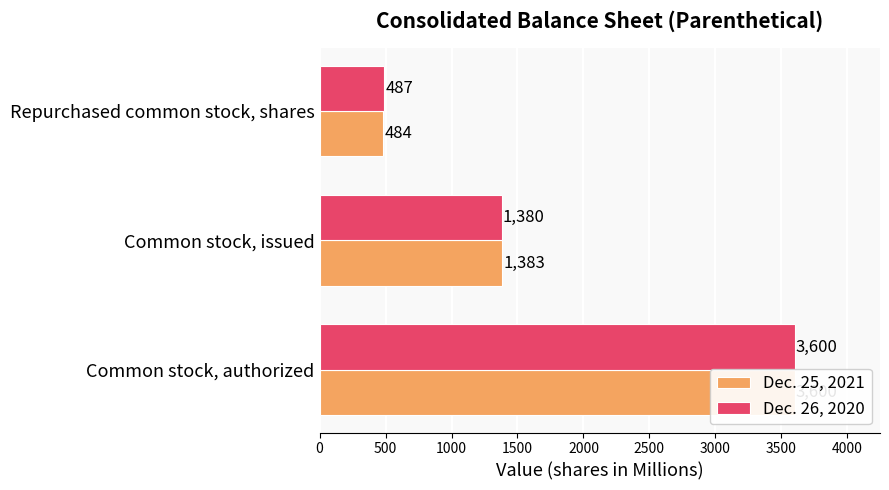

How many distinct data groups are displayed?

2